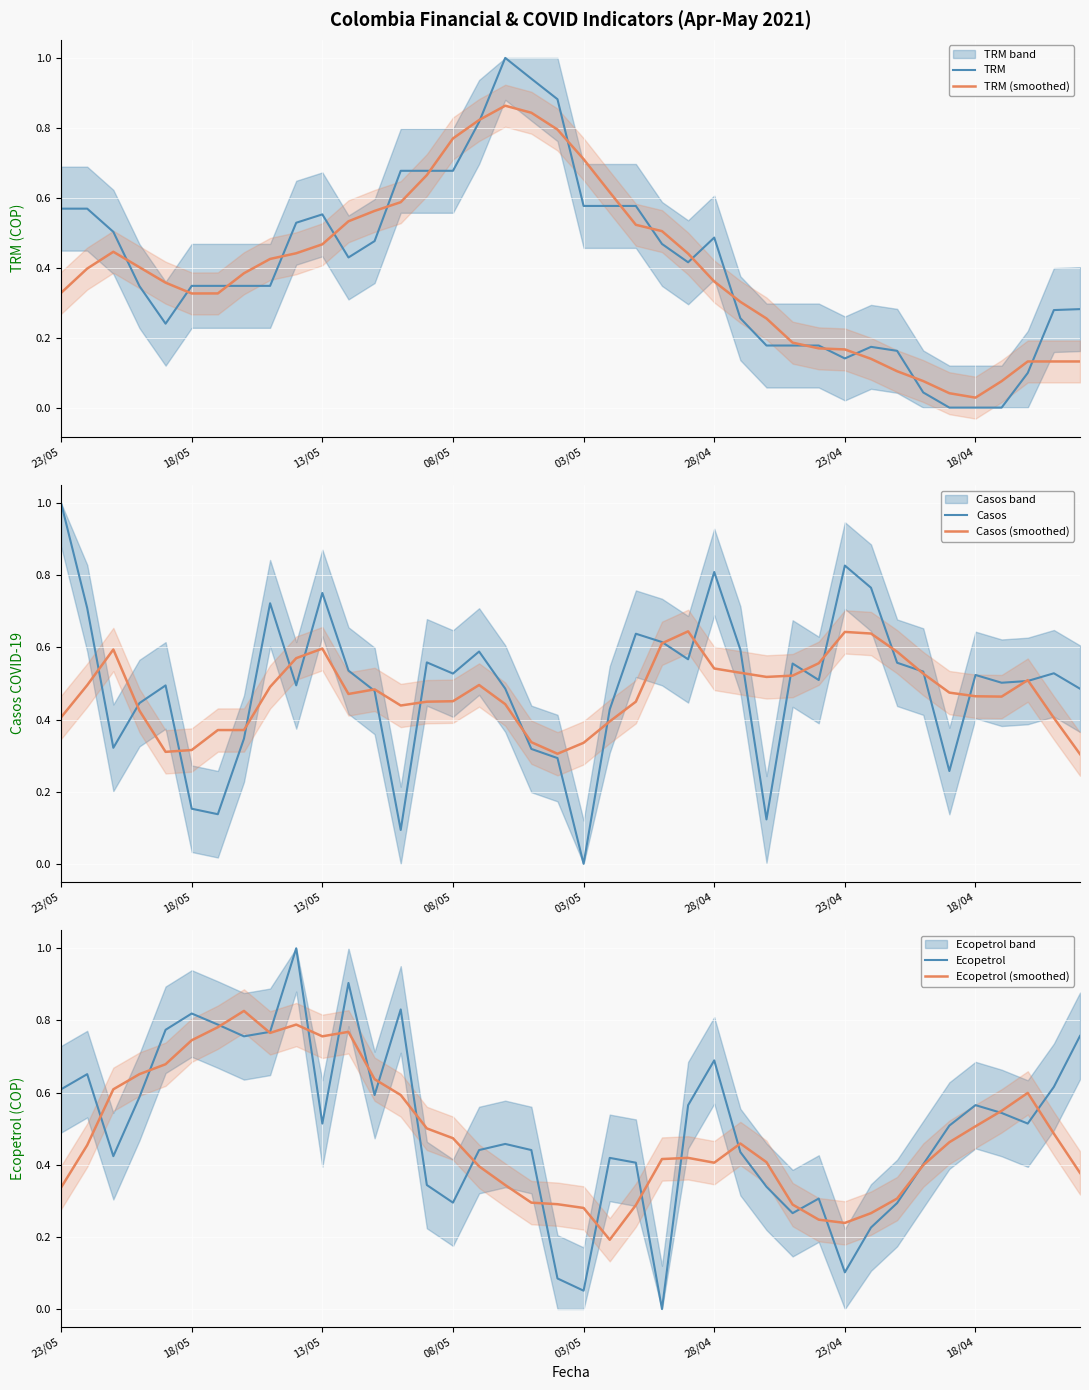

Which has a higher value, 12 or 22?

22